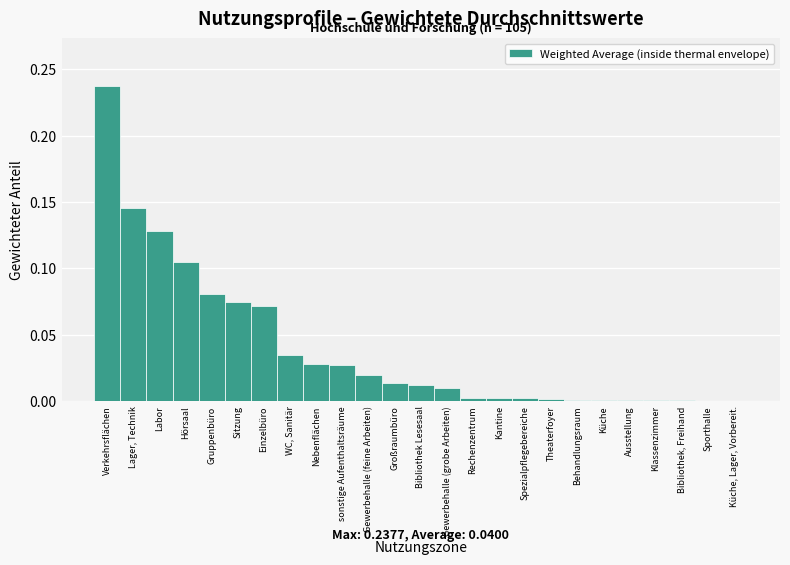

Which category has the highest value across all series?

Verkehrsflächen